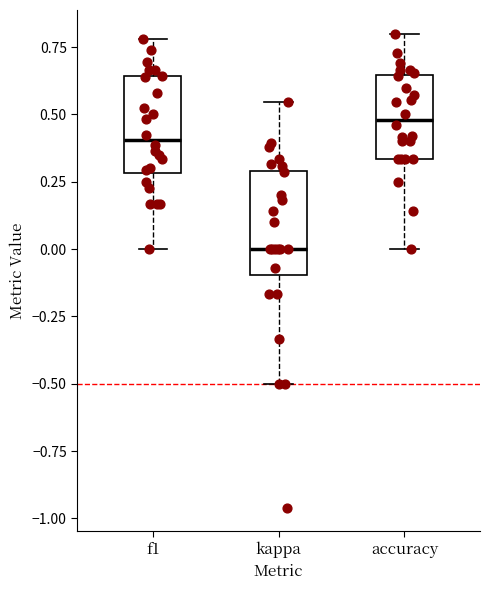

Reading left to right, transcribe this box plot: for each box, give where its median line is, the range the box spans, and where its two whiskers end, as read against the y-axis. The values are not printed on the chart, so give them approximately, as read against the axis.

f1: median 0.40, box 0.30 to 0.65, whiskers 0.00 to 0.80
kappa: median 0.00, box -0.10 to 0.30, whiskers -0.50 to 0.55
accuracy: median 0.50, box 0.35 to 0.65, whiskers 0.00 to 0.80